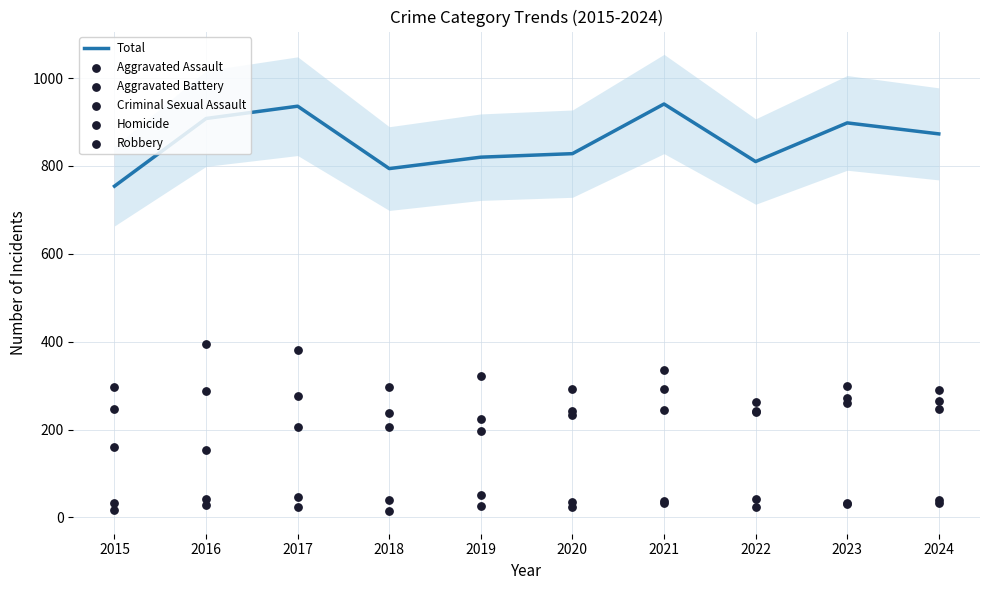

Which series has the widest spread of Y values?

Total